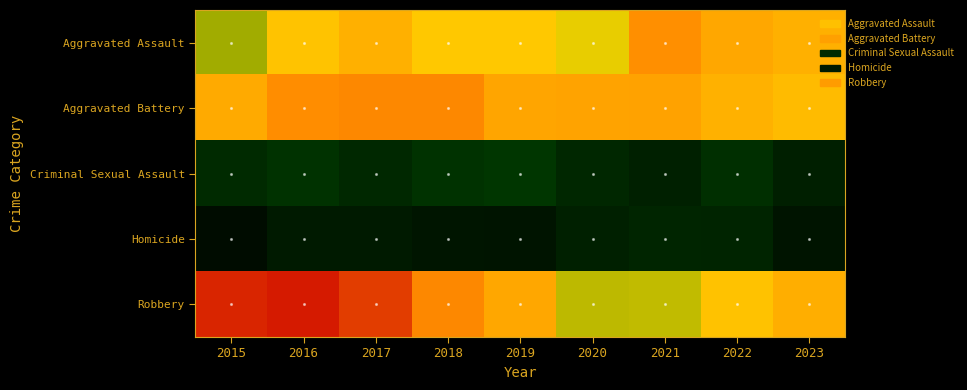

Reading right to left, transcribe all the data shown in this chart.

Aggravated Assault: 2023=250	2022=264	2021=295	2020=192	2019=220	2018=220	2017=251	2016=225	2015=164
Aggravated Battery: 2023=236	2022=249	2021=270	2020=268	2019=267	2018=302	2017=303	2016=298	2015=259
Criminal Sexual Assault: 2023=32	2022=47	2021=33	2020=40	2019=55	2018=51	2017=41	2016=51	2015=43
Homicide: 2023=21	2022=36	2021=38	2020=34	2019=21	2018=23	2017=27	2016=28	2015=13
Robbery: 2023=254	2022=227	2021=175	2020=174	2019=263	2018=302	2017=356	2016=381	2015=372